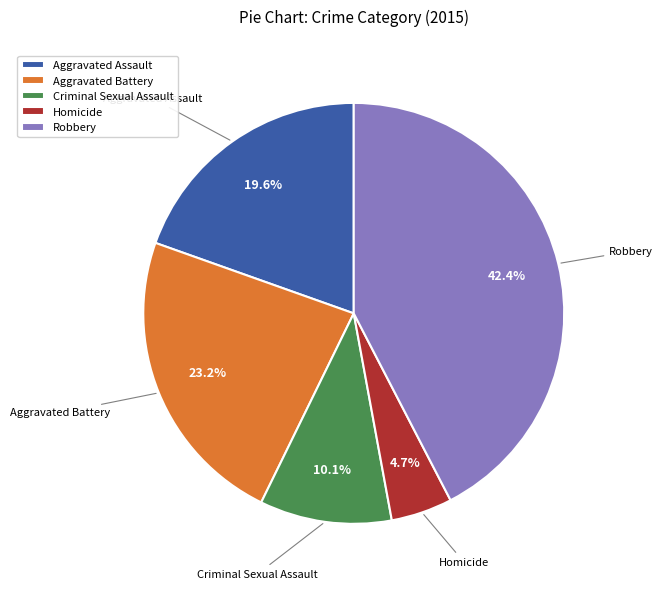

Which has a higher value, Robbery or Homicide?

Robbery